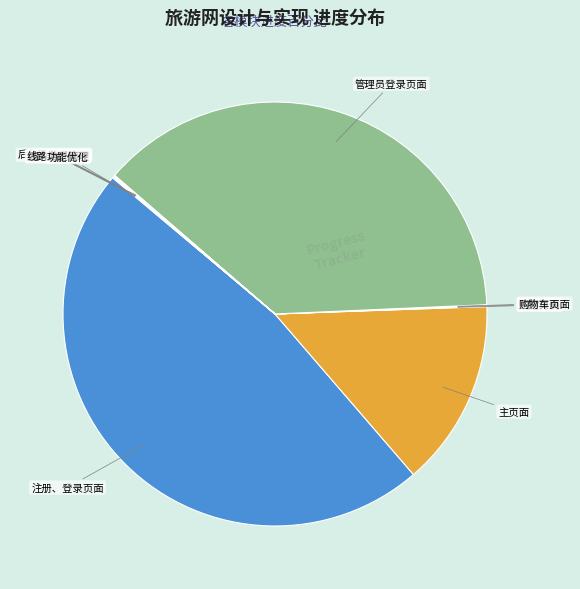

Is there any slice that represents more than half of the pie?

No